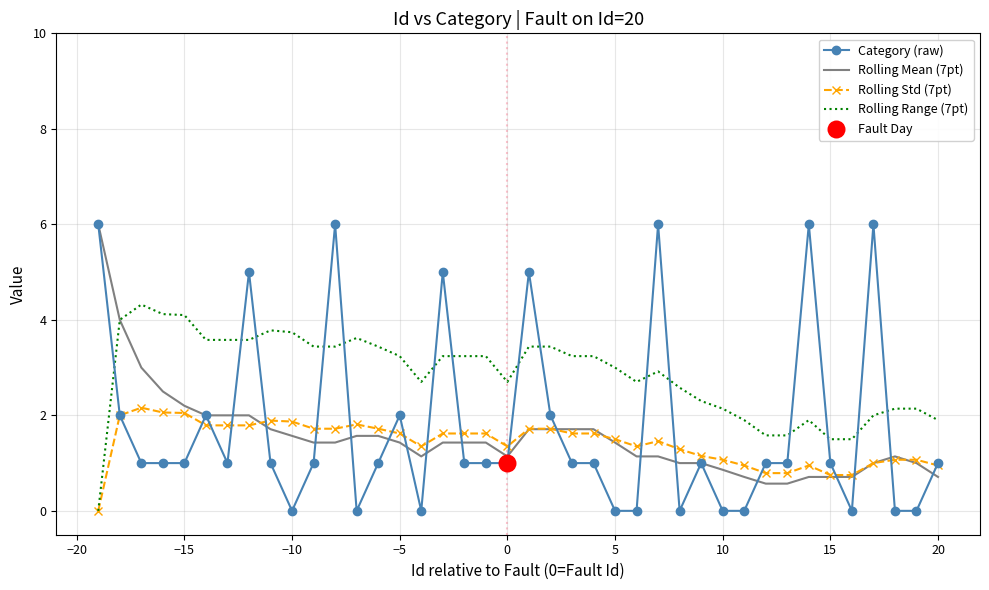

Which series has the largest range (max minus min)?

Category (raw)